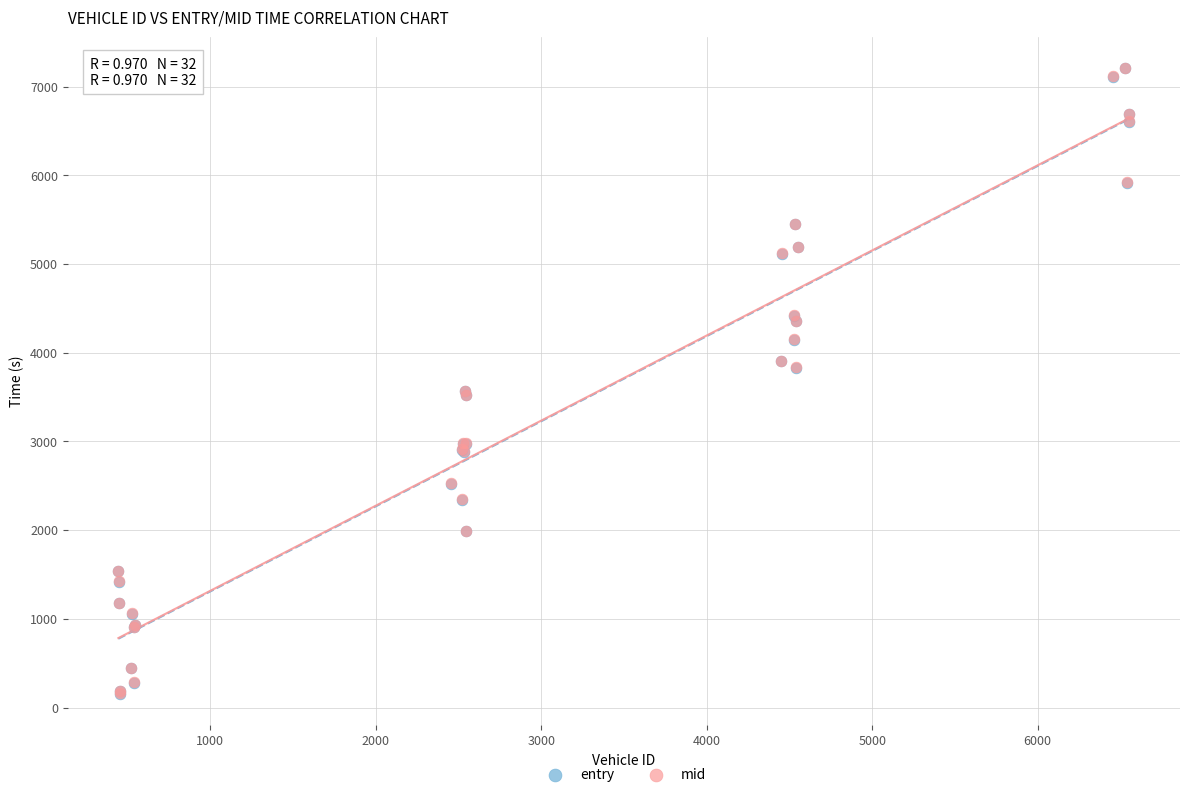

Which series has the widest spread of Y values?

entry